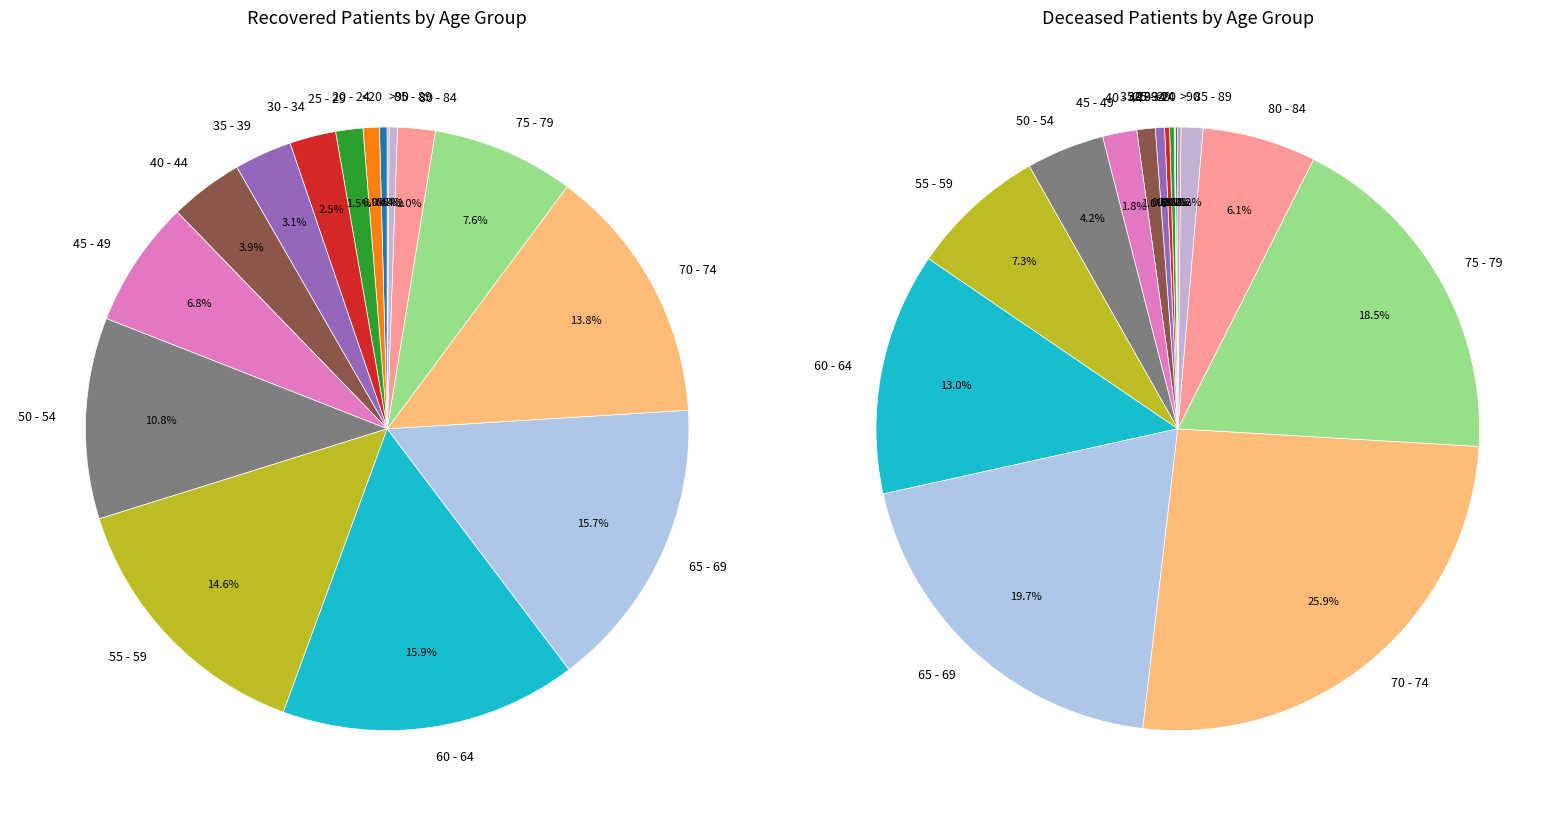

Does <20 account for over 50% of the chart?

No